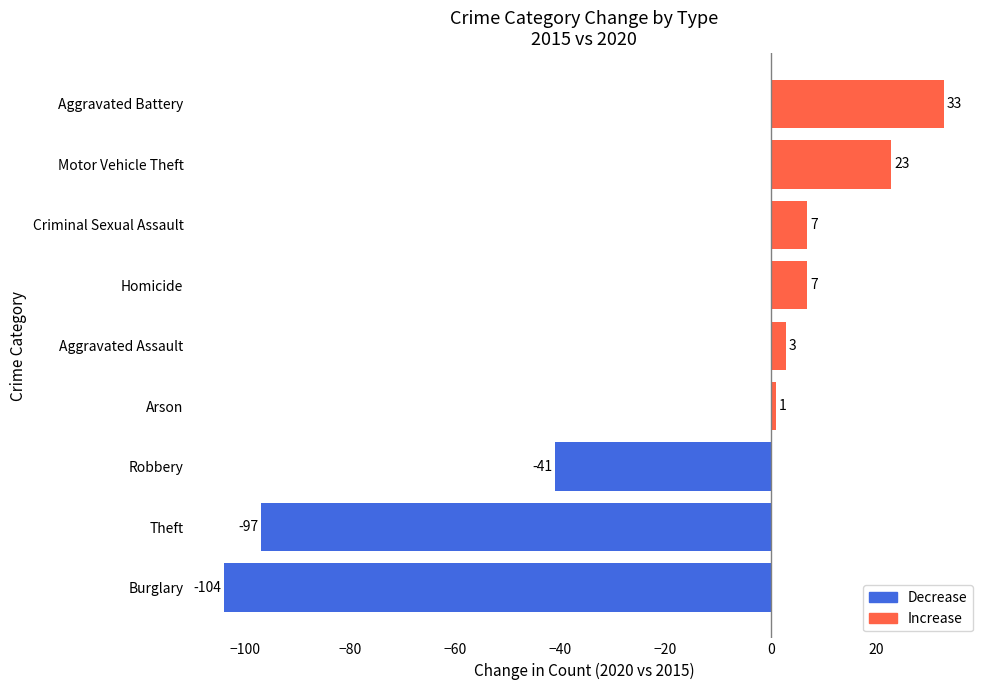

What is the sum of the values at Arson and Theft?

-96